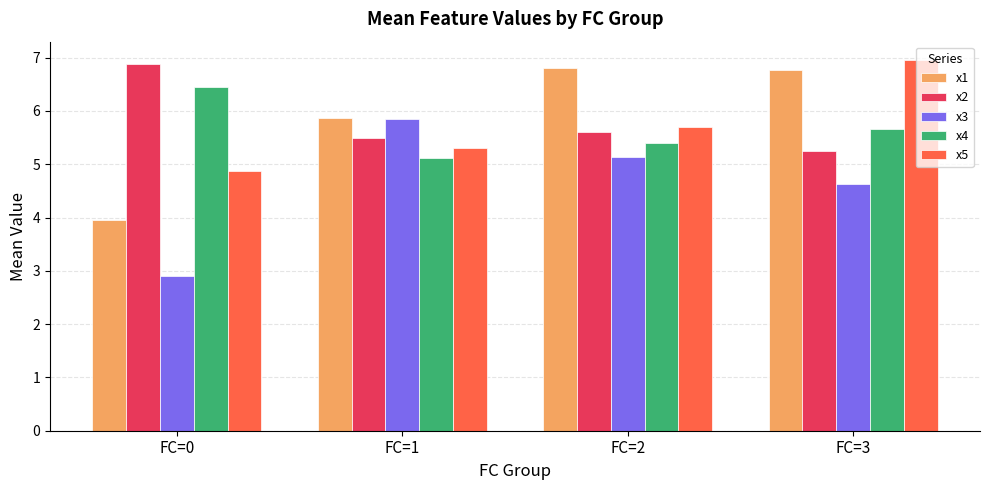

List the series in order of their peak value, highest first.

x5, x2, x1, x4, x3